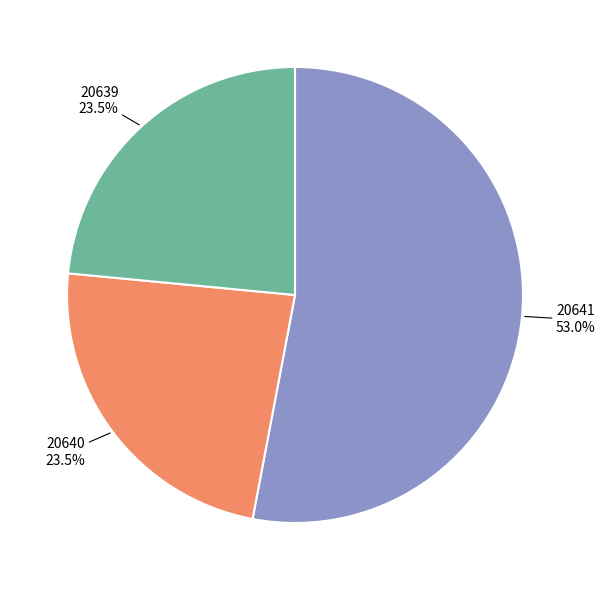

Is there any slice that represents more than half of the pie?

Yes